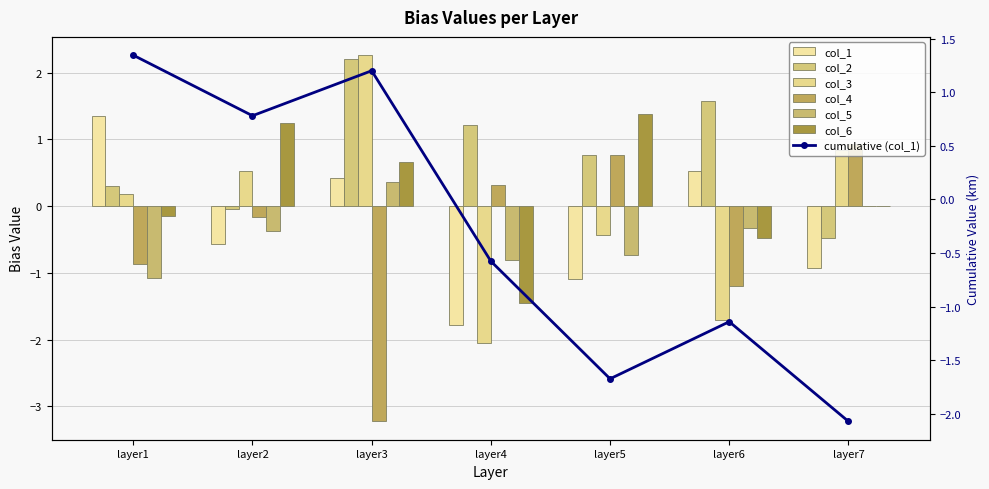

What is the sum of all col_5 values?

-2.9